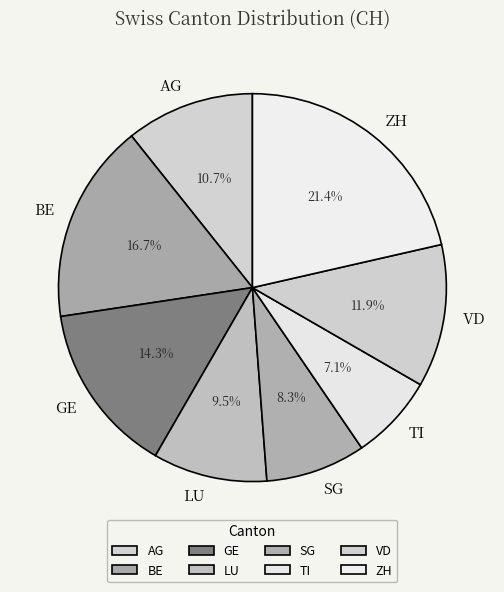

Rank the categories by value from highest to lowest.

ZH, BE, GE, VD, AG, LU, SG, TI